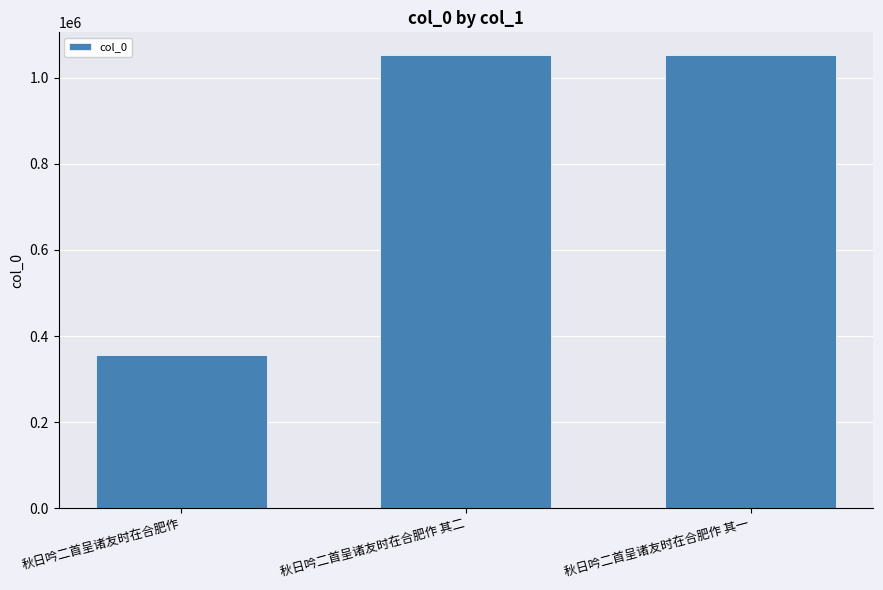

At which label does the data first exceed 1052382?

秋日吟二首呈诸友时在合肥作 其二